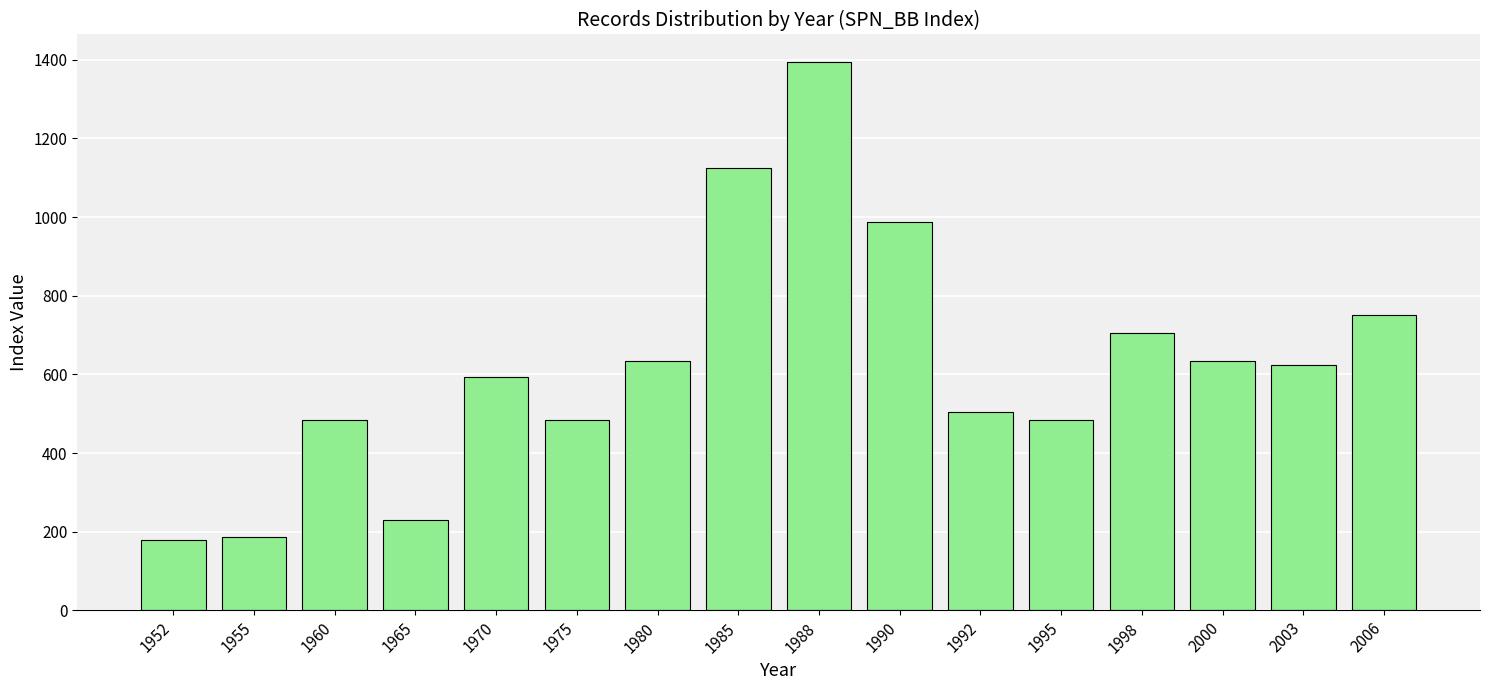

What is the average value?

625.3